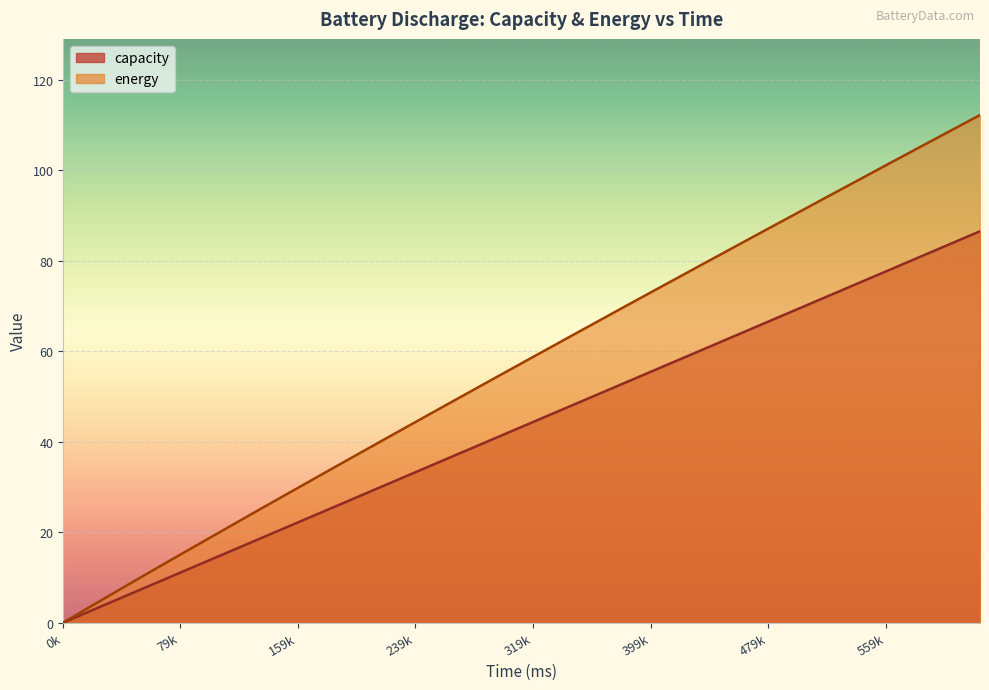

What is the average value of the capacity series?

43.2